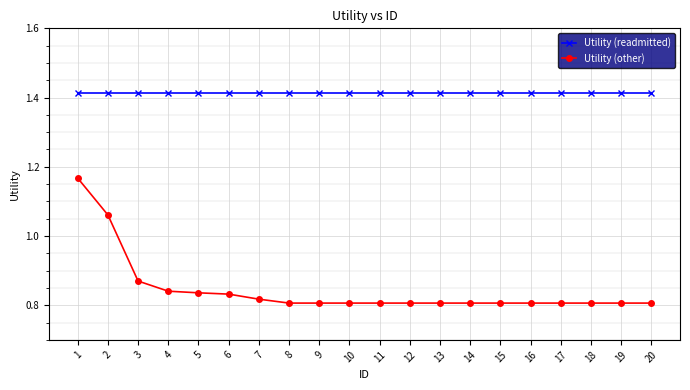

How many categories are shown in the chart?

20